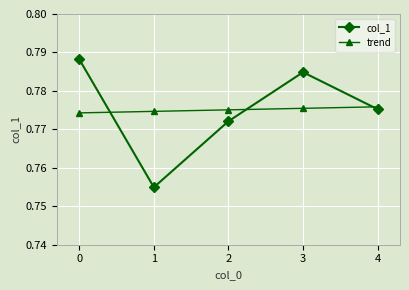

True or false: col_1 has more than 0 points higher than both neighbors.

True